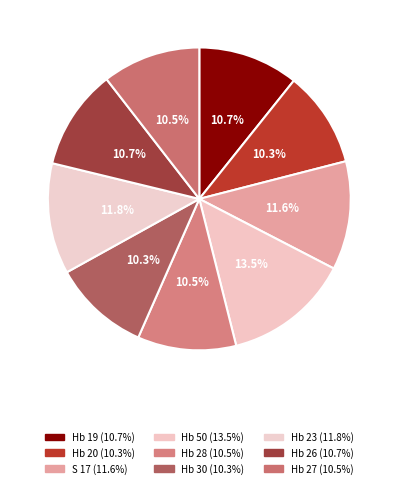

Rank the categories by value from lowest to highest.

Hb 20, Hb 30, Hb 27, Hb 28, Hb 26, Hb 19, S 17, Hb 23, Hb 50